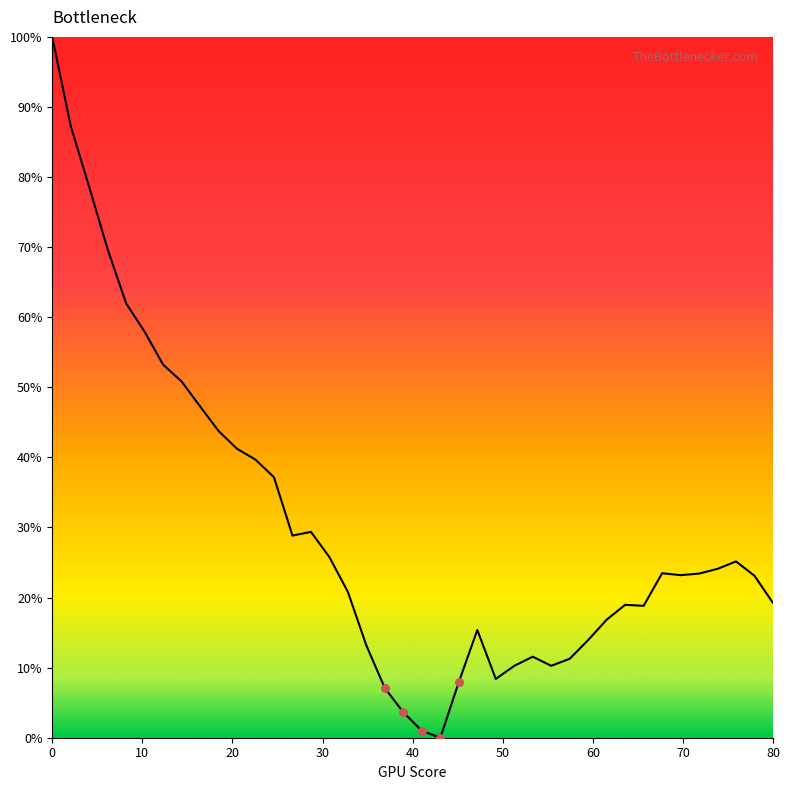

What is the maximum value shown in the chart?

100.0